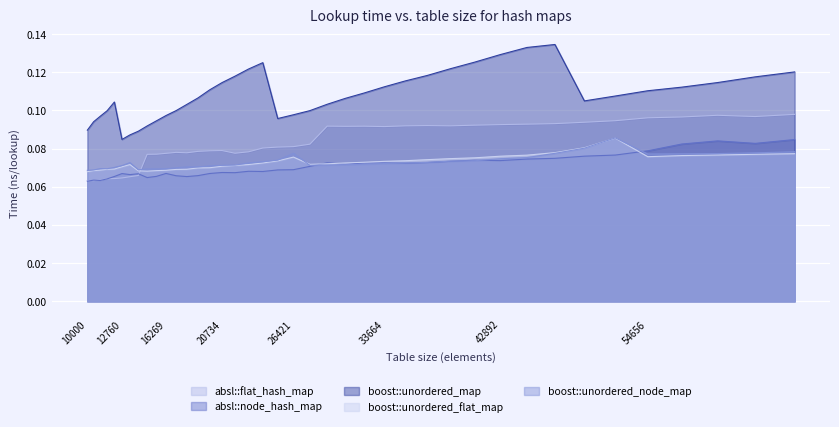

Which category has the lowest value in the boost::unordered_flat_map series?

10000